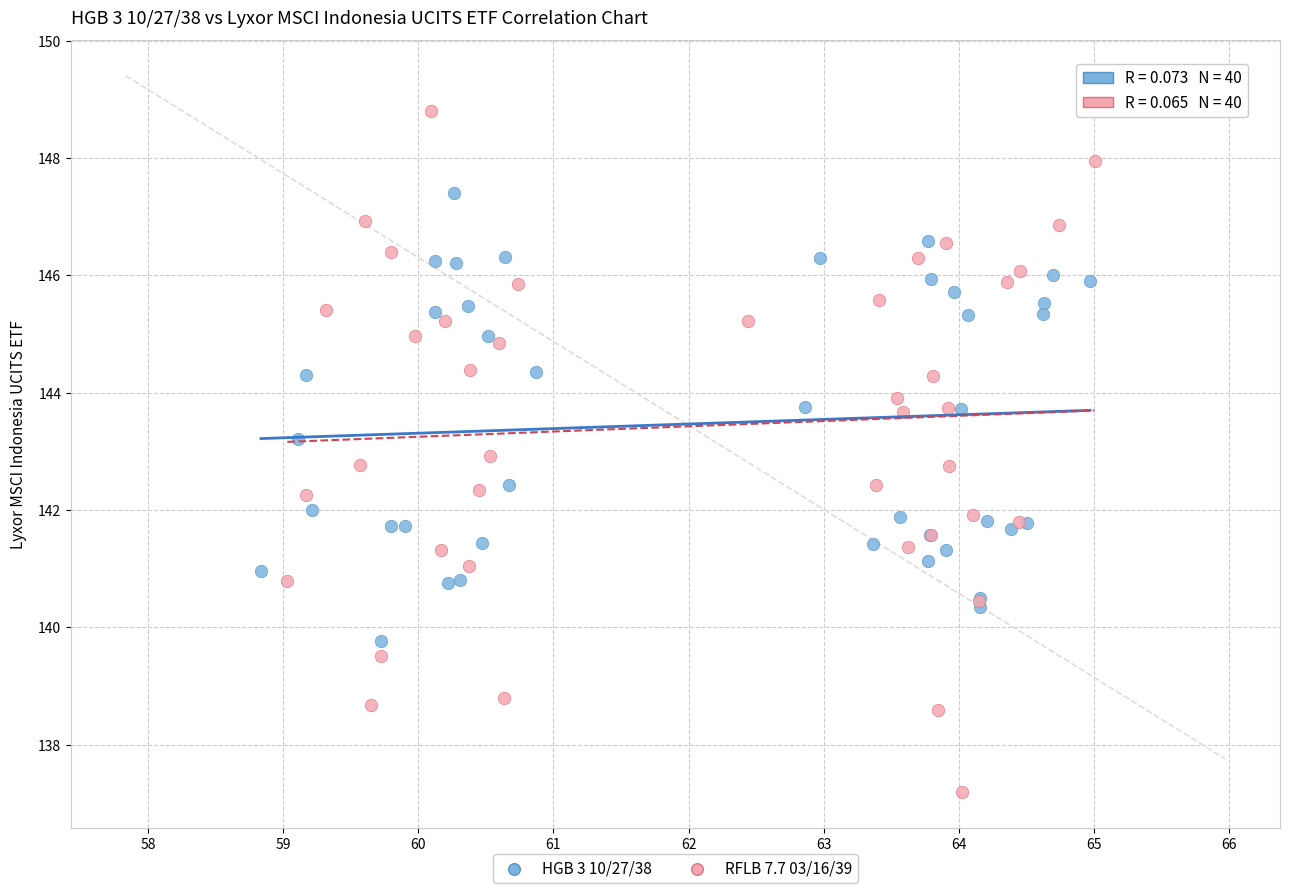

Which series reaches the minimum Y coordinate?

RFLB 7.7 03/16/39